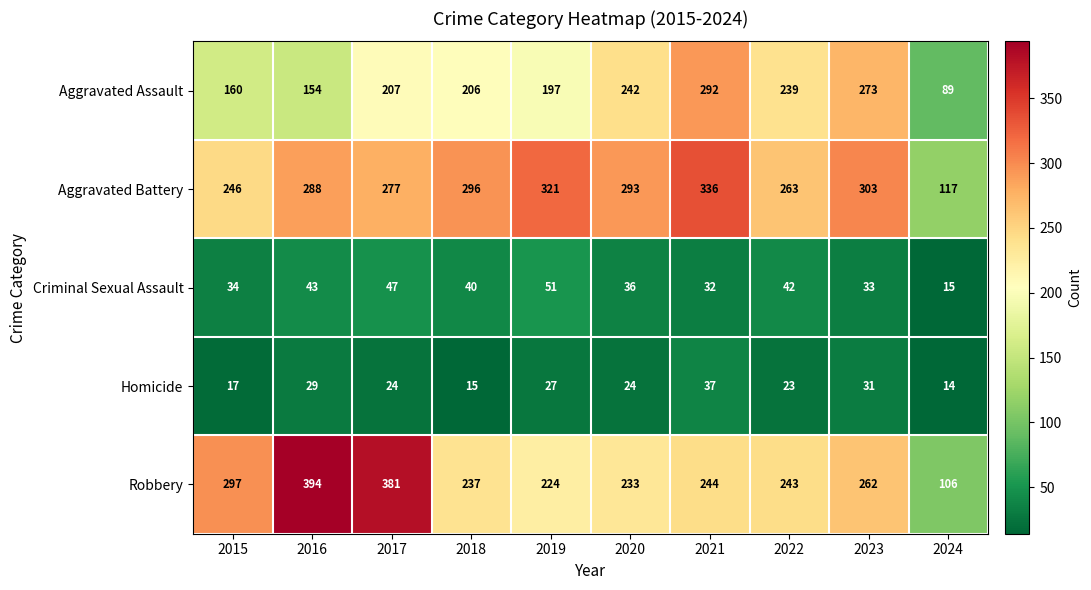

What is the average value of the Criminal Sexual Assault series?

37